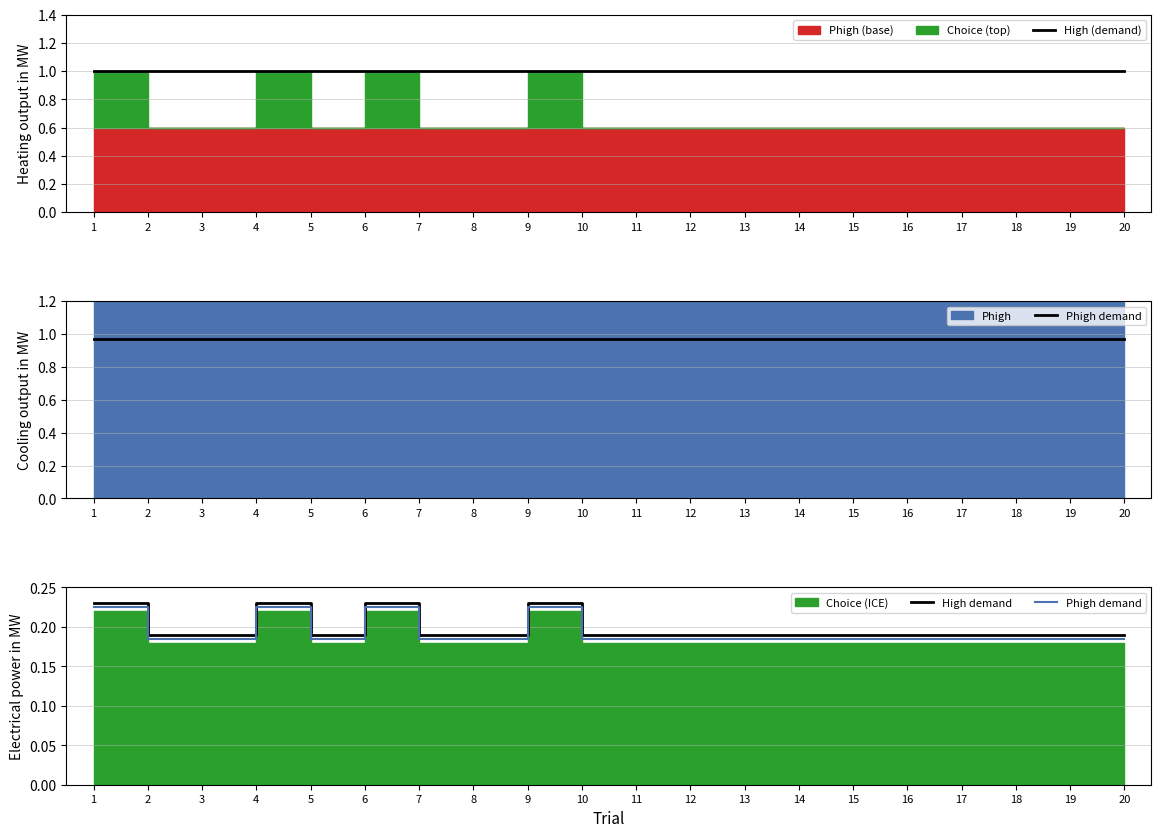

What is the value of the Phigh demand point at the 1st from the left?

0.2